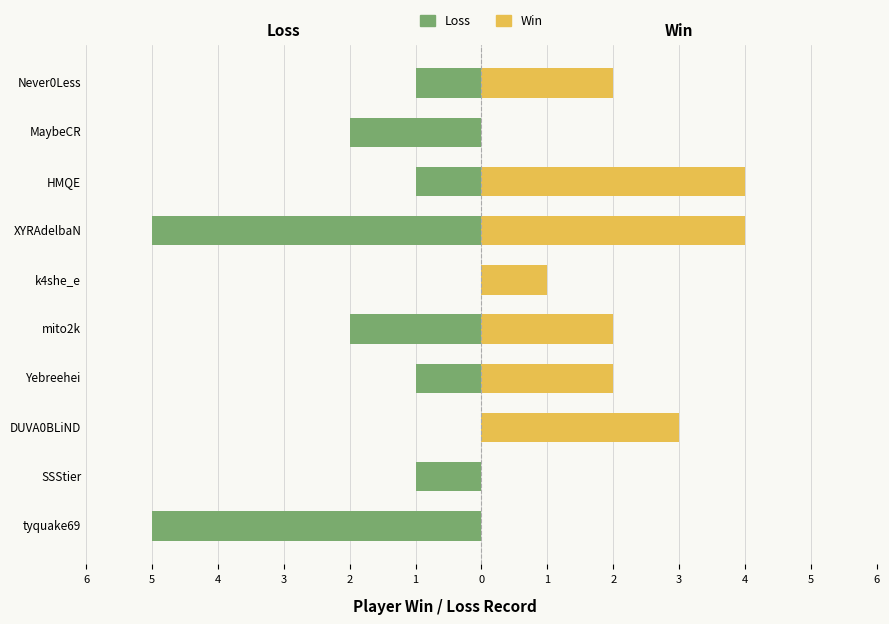

What are all the series names shown in the legend?

Loss, Win